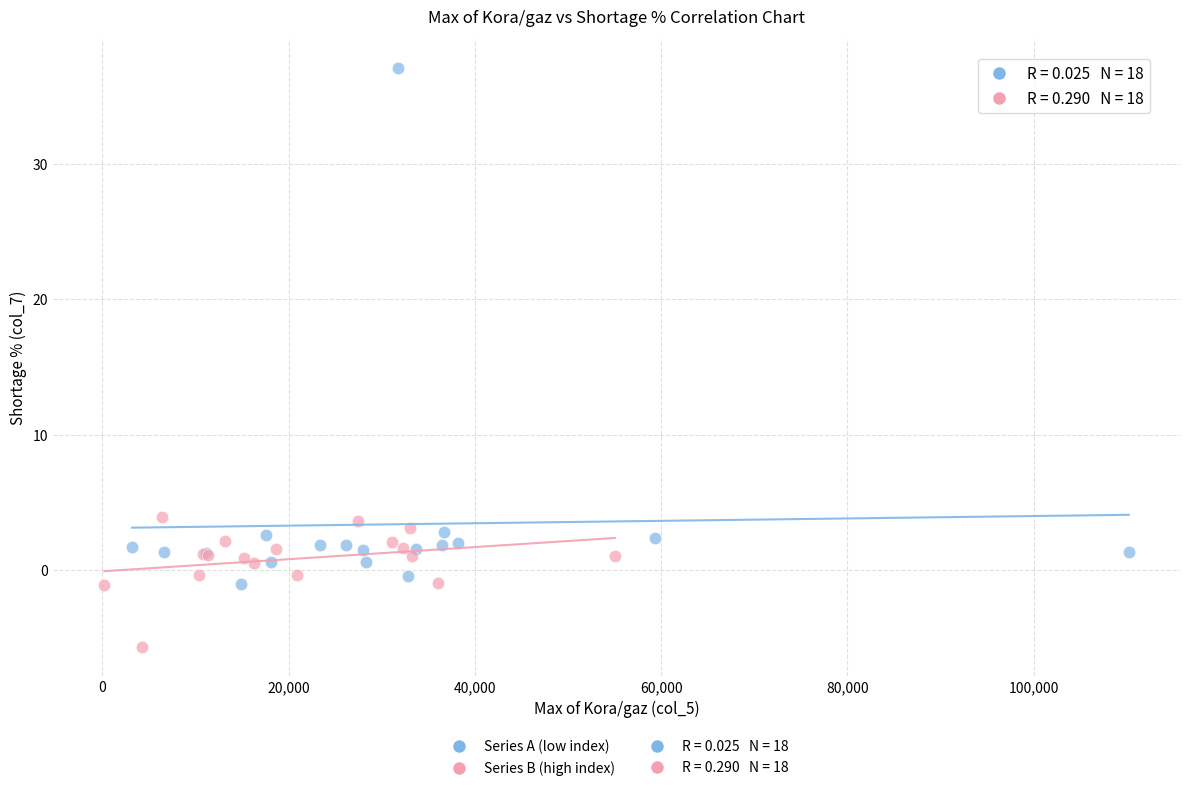

Which series has the largest Y range (max minus min)?

Series A (low index)